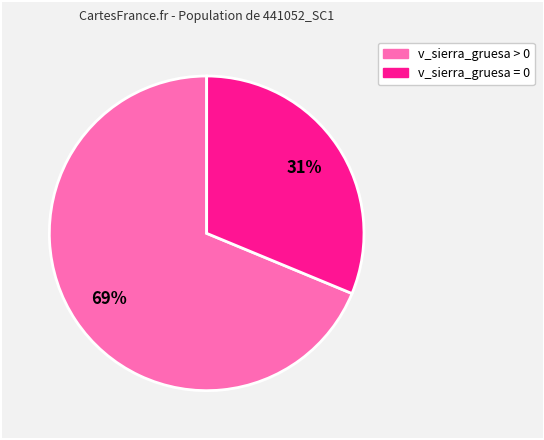

How many slices are in this pie chart?

2